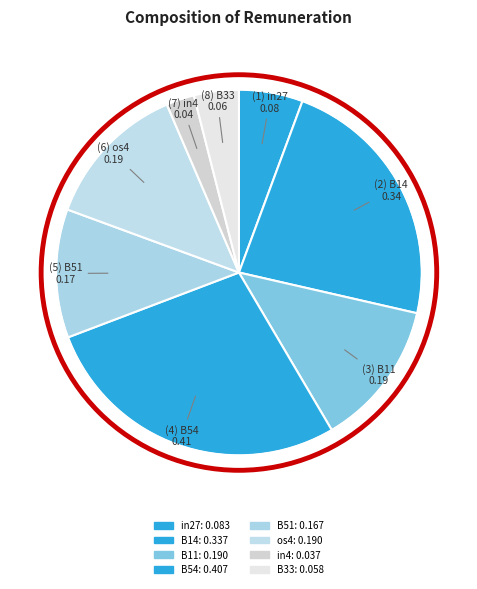

How many slices are in this pie chart?

8